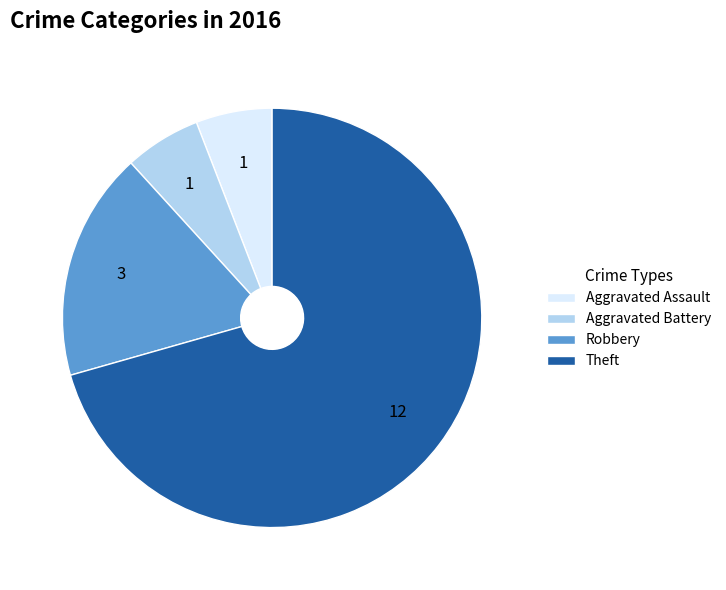

Combined, do Theft and Robbery account for over 50%?

Yes